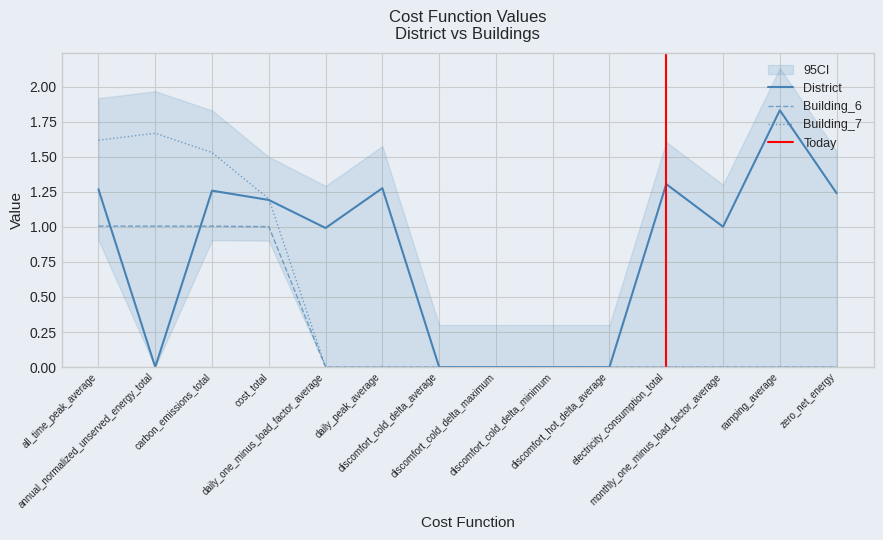

True or false: Building_6 and Building_7 intersect in this chart.

False